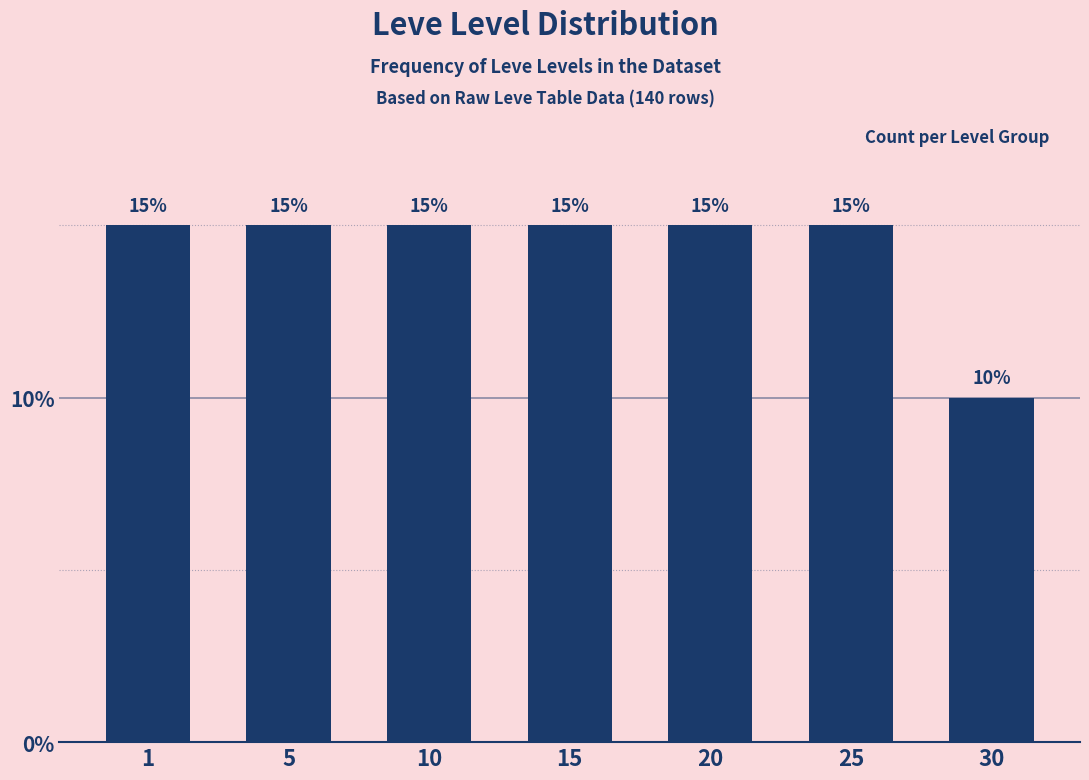

Reading left to right, list all the values displayed in this chart.

15	15	15	15	15	15	10